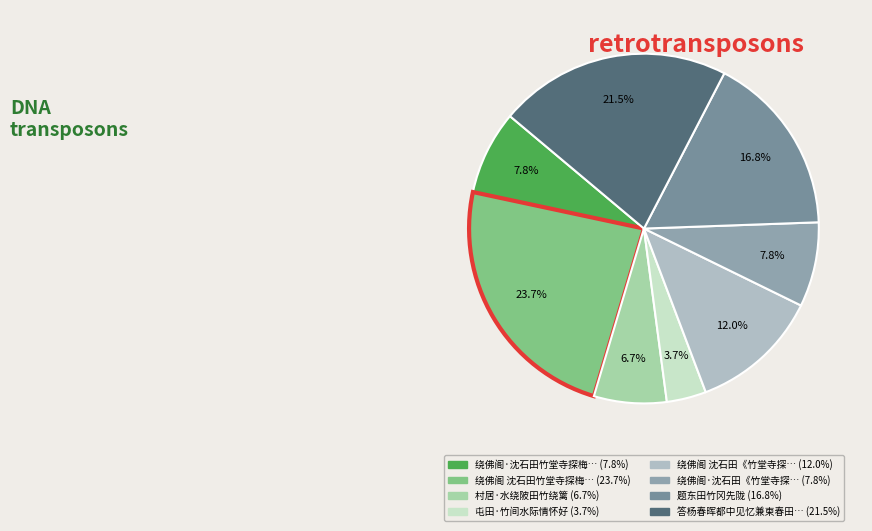

How many segments does this pie chart have?

8